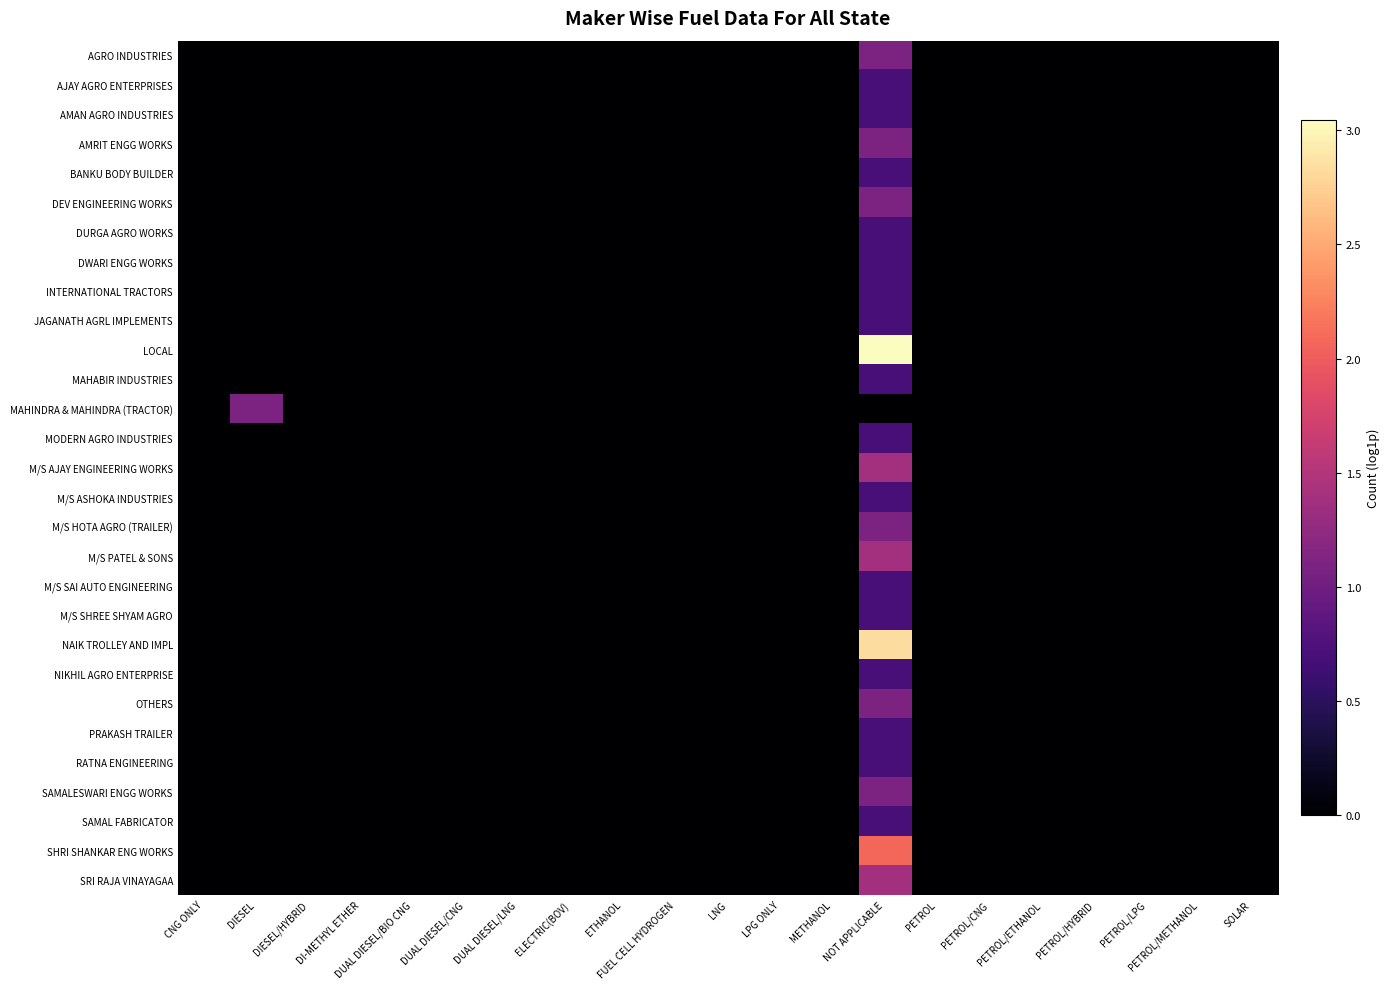

At how many categories does at least one series exceed 1?

2